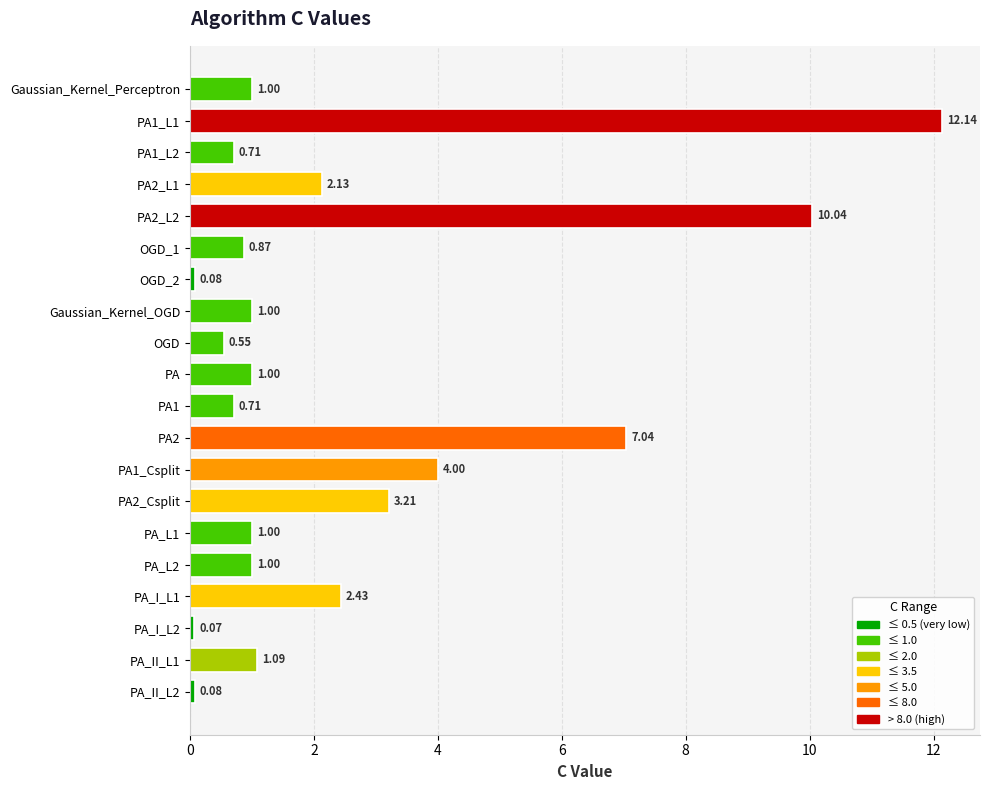

Between PA2_L1 and PA2_L2, which is larger?

PA2_L2